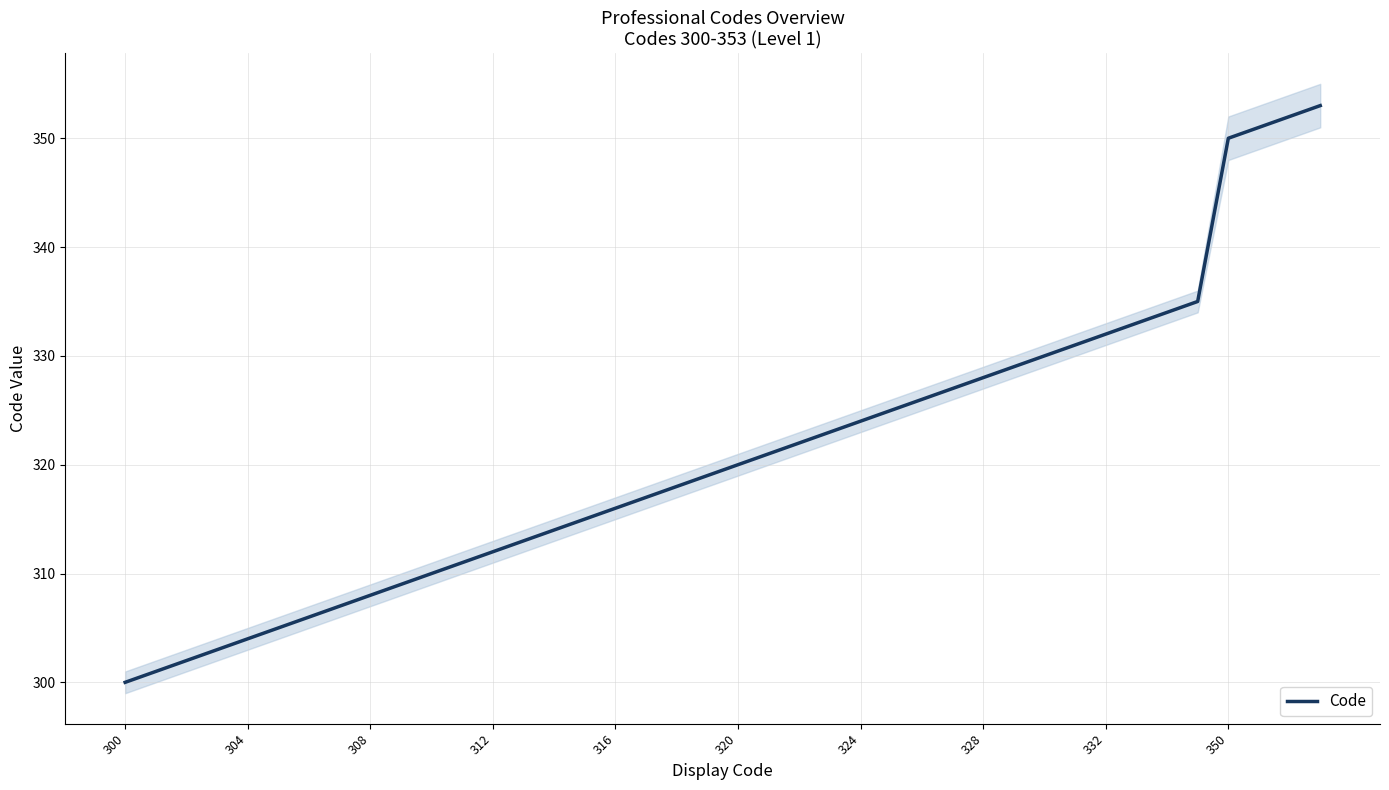

Reading left to right, extract all data points from this chart.

300	301	302	303	304	305	306	307	308	309	310	311	312	313	314	315	316	317	318	319	320	321	322	323	324	325	326	327	328	329	330	331	332	333	334	335	350	351	352	353